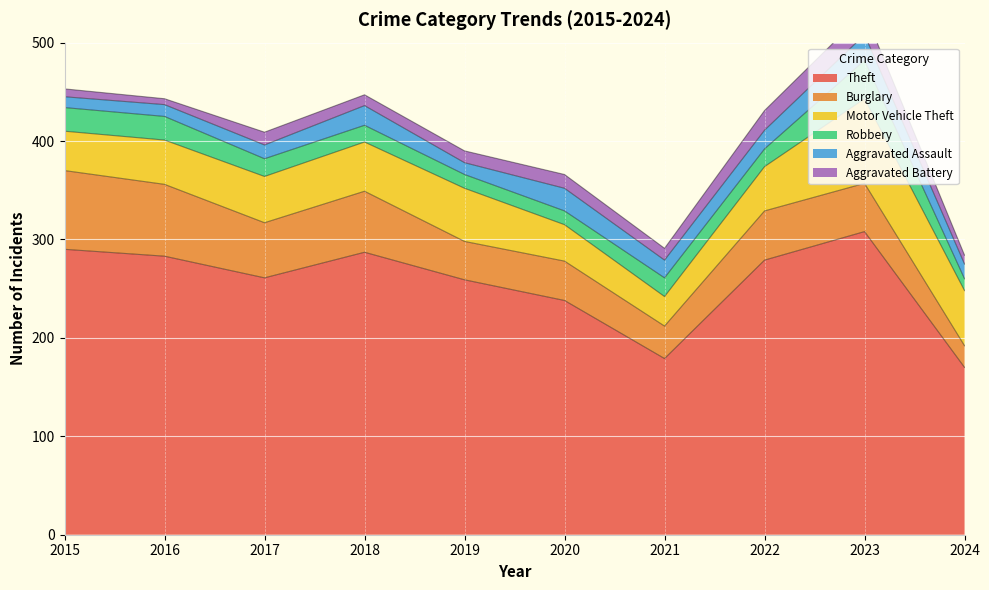

How many interior local peaks does the Burglary series have?

3